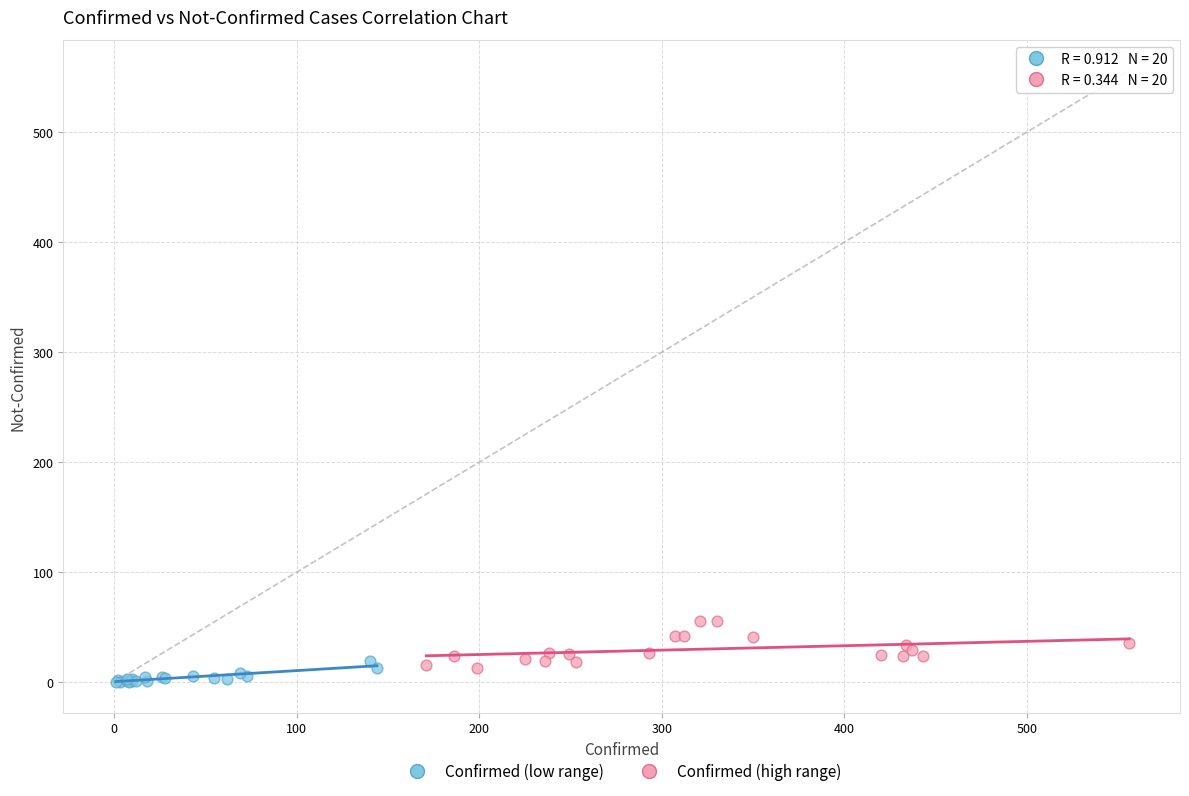

Which series contains the highest Y value?

Confirmed (high range)